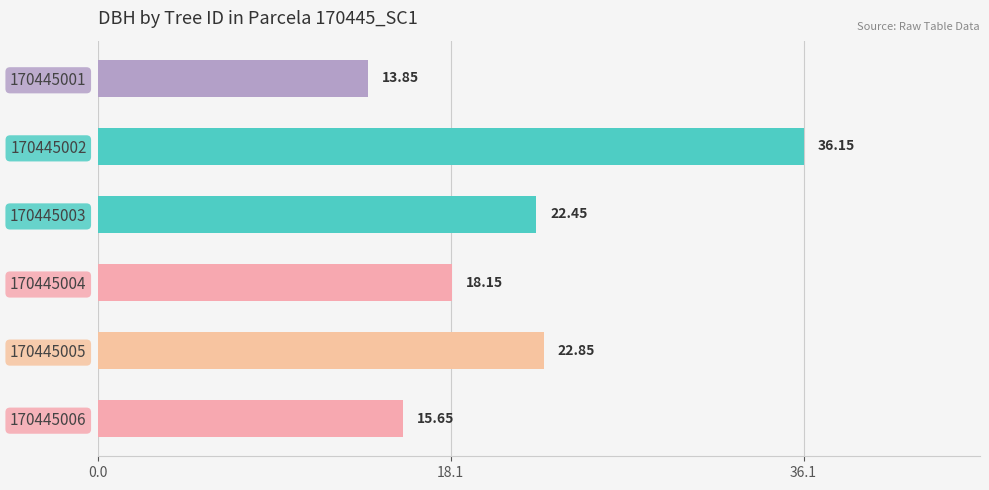

Rank the categories by value from highest to lowest.

170445002, 170445005, 170445003, 170445004, 170445006, 170445001